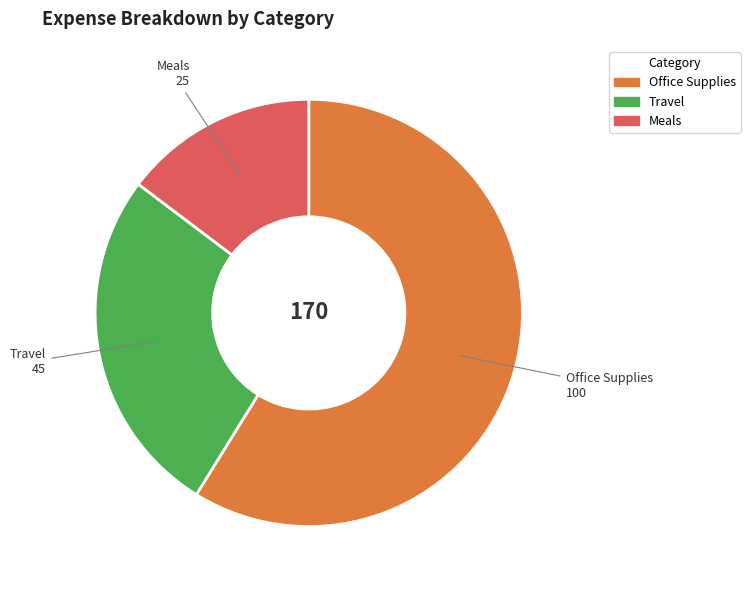

Which slice is the smallest?

Meals